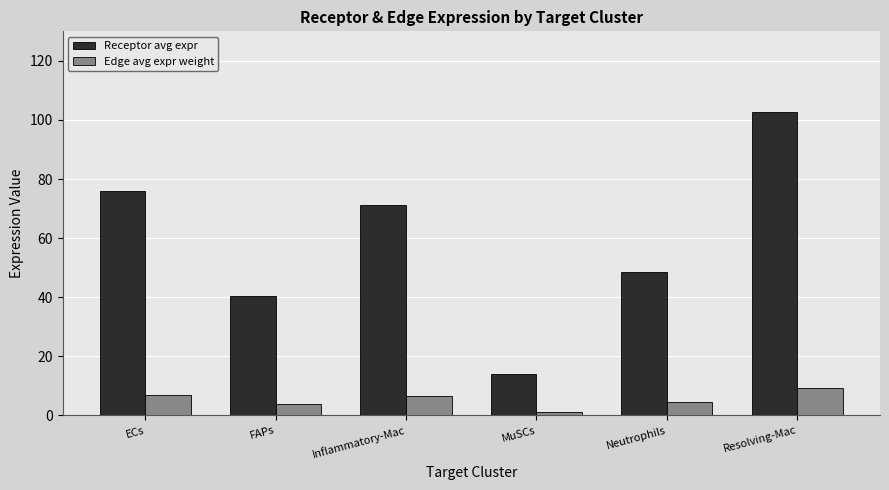

List the labels in order of Receptor avg expr value, smallest first.

MuSCs, FAPs, Neutrophils, Inflammatory-Mac, ECs, Resolving-Mac